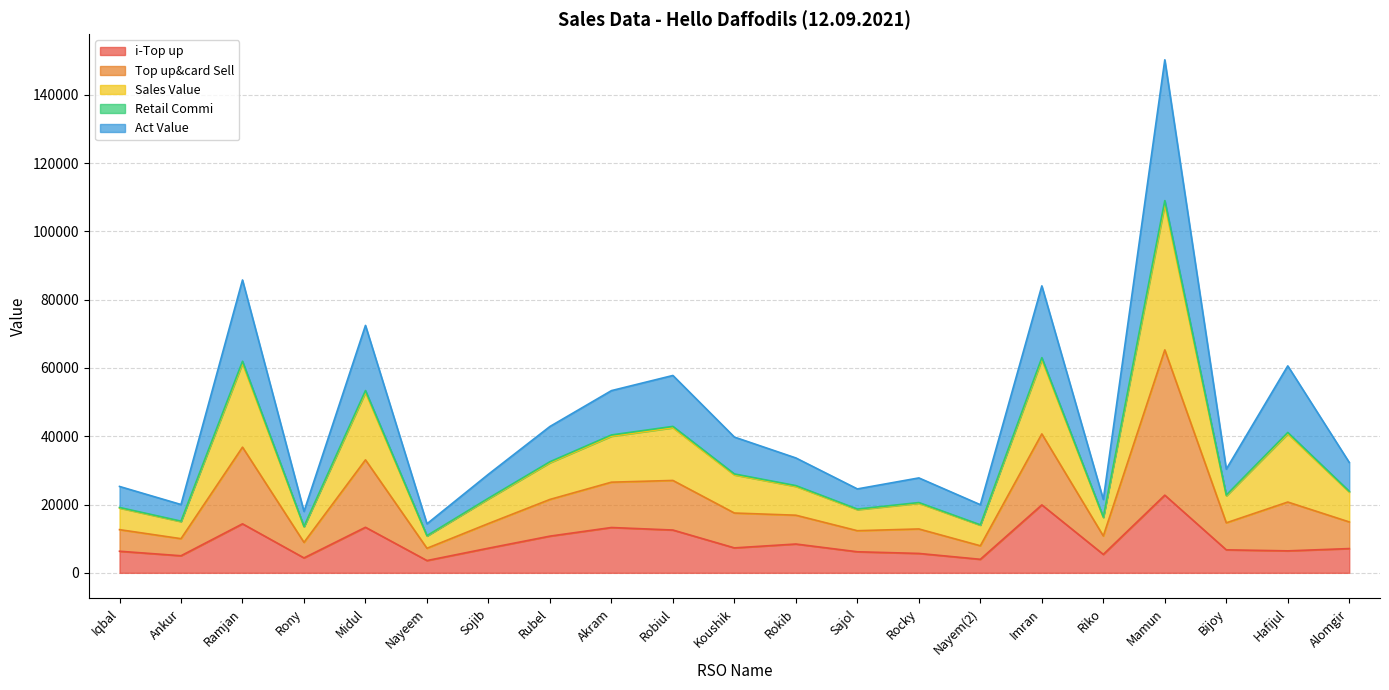

True or false: Sales Value and i-Top up intersect in this chart.

False